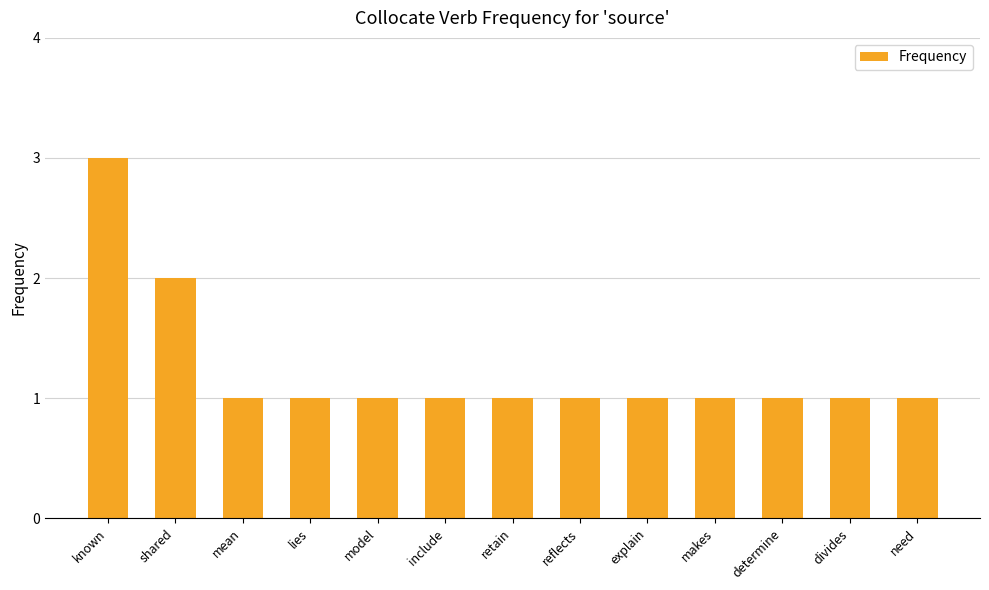

Does the chart contain stacked bars?

No